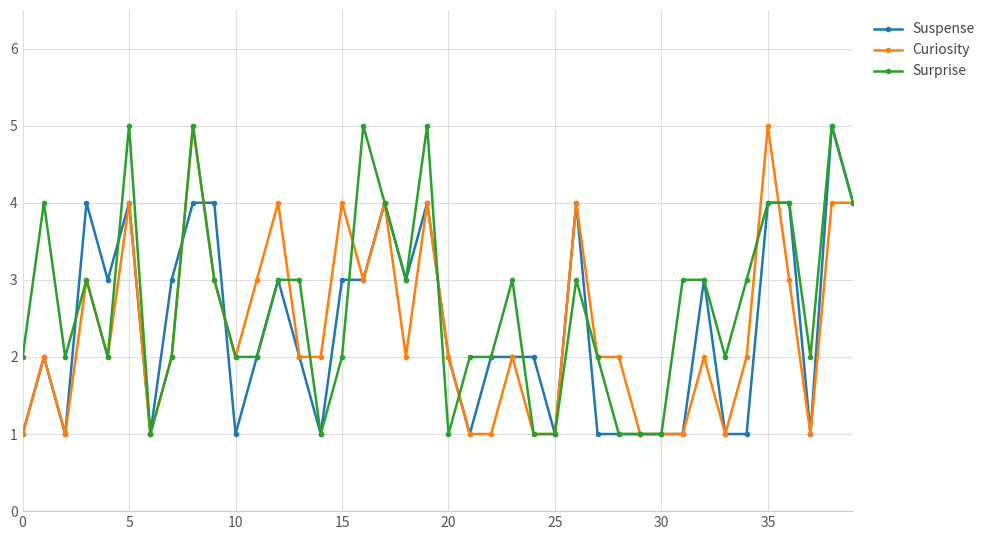

Which series has the largest total across all categories?

Surprise